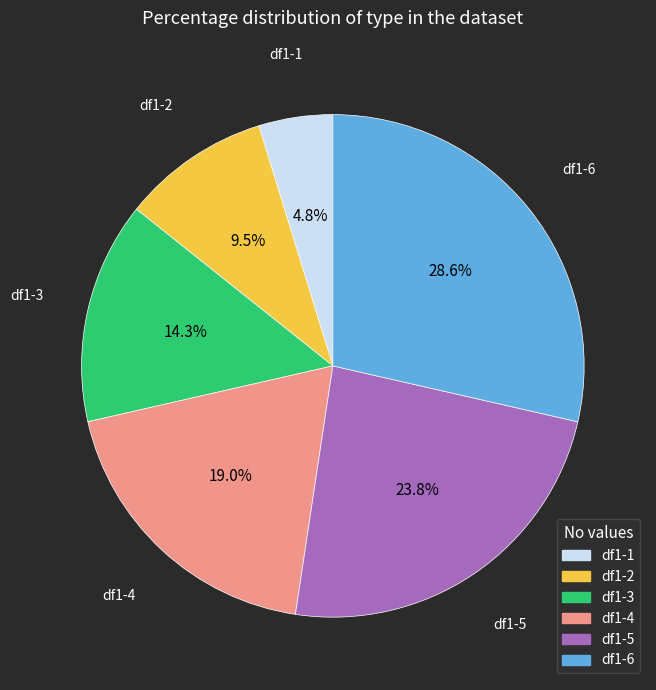

What percentage is the df1-1 slice, to the nearest percent?

5%